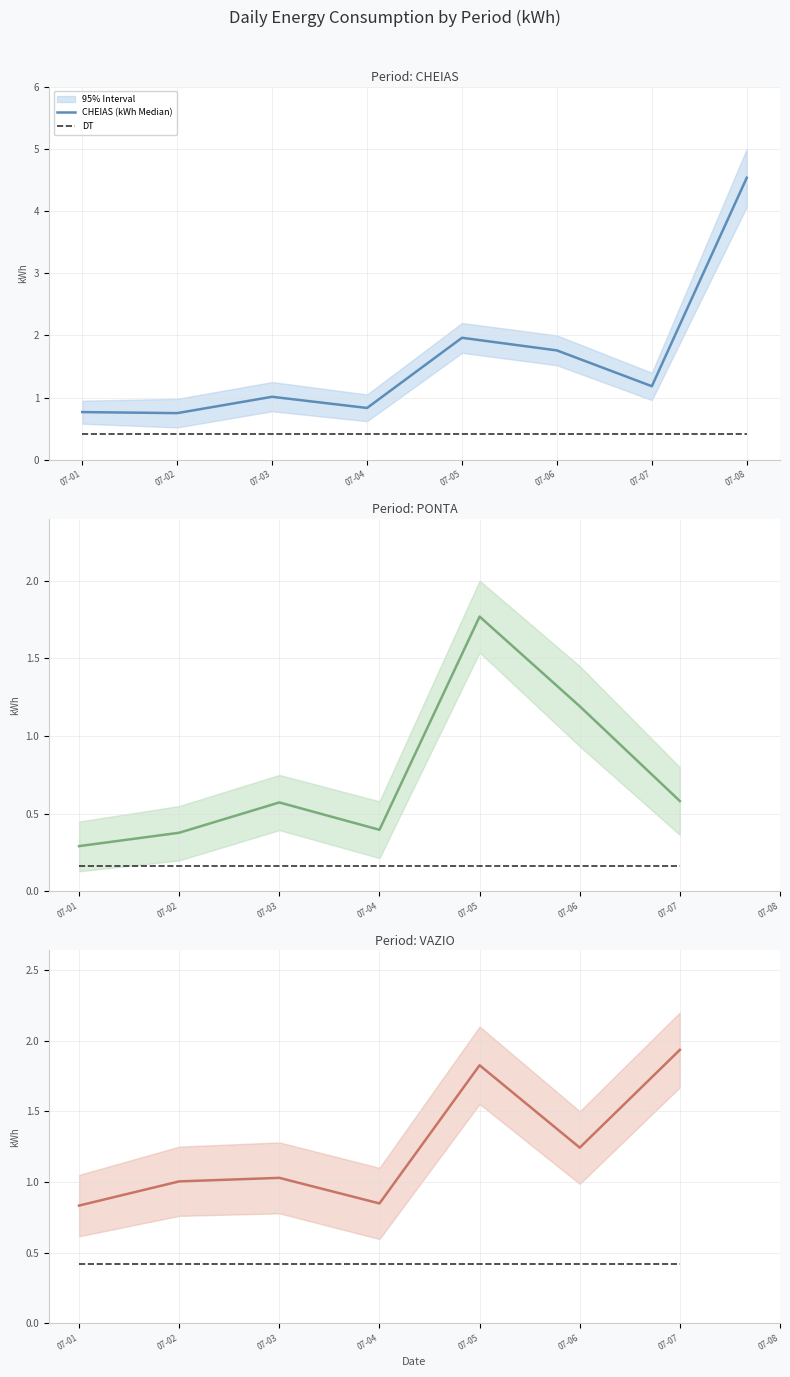

At 2023-07-06, list the series in order from smallest to largest.

PONTA, VAZIO, CHEIAS